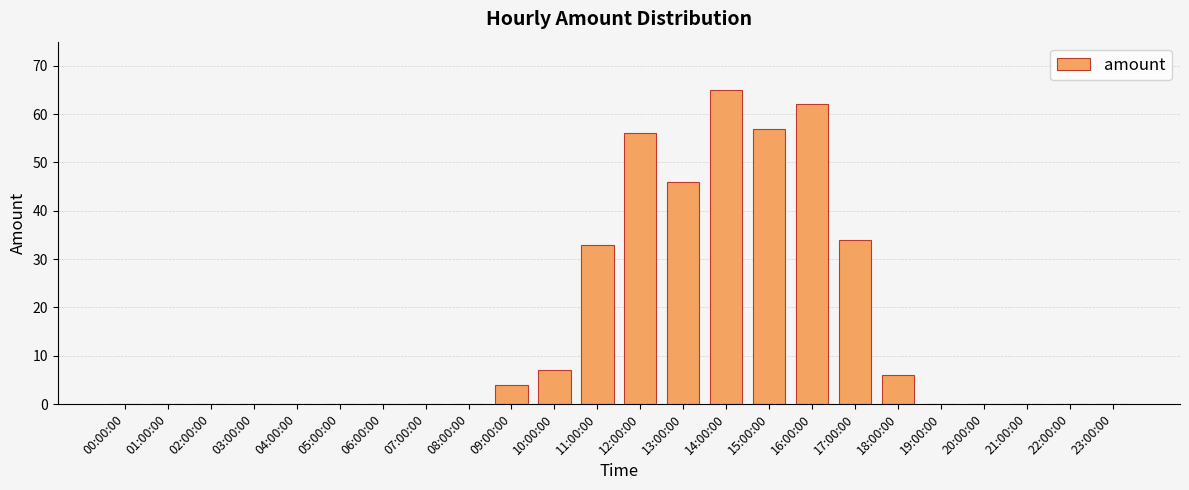

Between 21:00:00 and 16:00:00, which is larger?

16:00:00